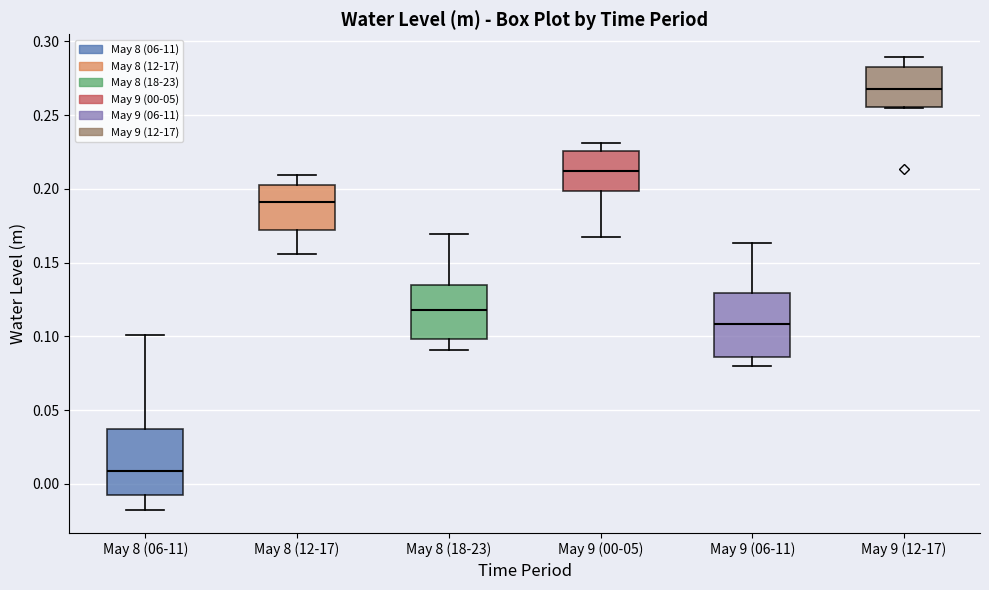

Reading left to right, read every box against the y-axis: the position of its median line, the range the box covers, and the ends of its whiskers. The values are not printed on the chart, so give them approximately, as read against the axis.

May 8 (06-11): median 0.010, box -0.005 to 0.035, whiskers -0.020 to 0.100
May 8 (12-17): median 0.190, box 0.170 to 0.200, whiskers 0.155 to 0.210
May 8 (18-23): median 0.120, box 0.100 to 0.135, whiskers 0.090 to 0.170
May 9 (00-05): median 0.210, box 0.200 to 0.225, whiskers 0.165 to 0.230
May 9 (06-11): median 0.110, box 0.085 to 0.130, whiskers 0.080 to 0.165
May 9 (12-17): median 0.270, box 0.255 to 0.285, whiskers 0.255 to 0.290